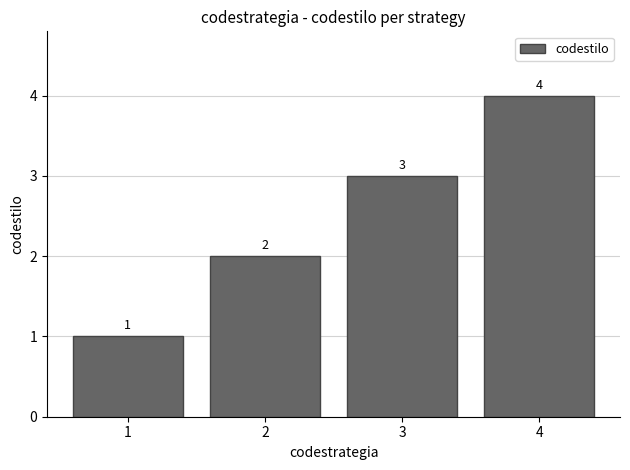

How many bars are there in total?

4